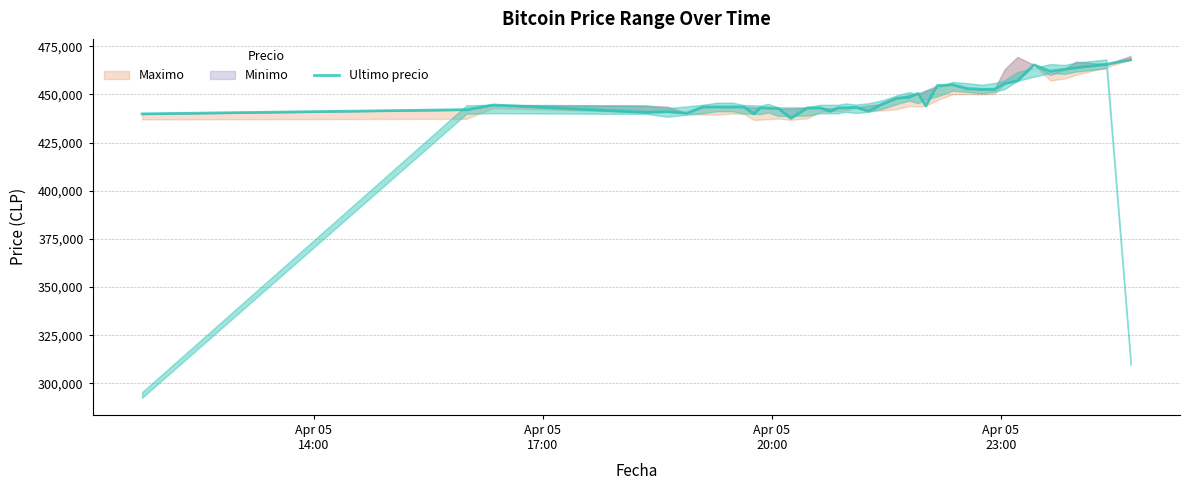

Read the value at Apr 05
20:00.

444489